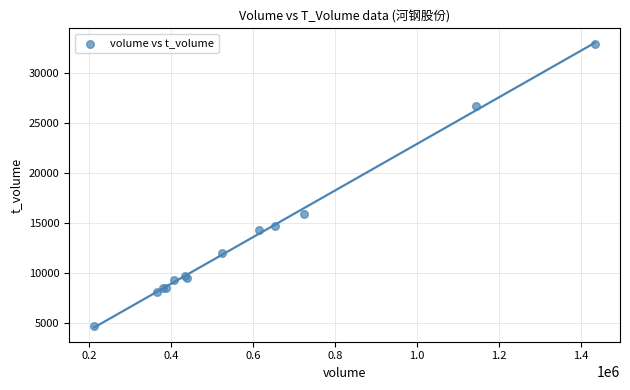

What Y value in the scatter plot is closest to 18816?

15976